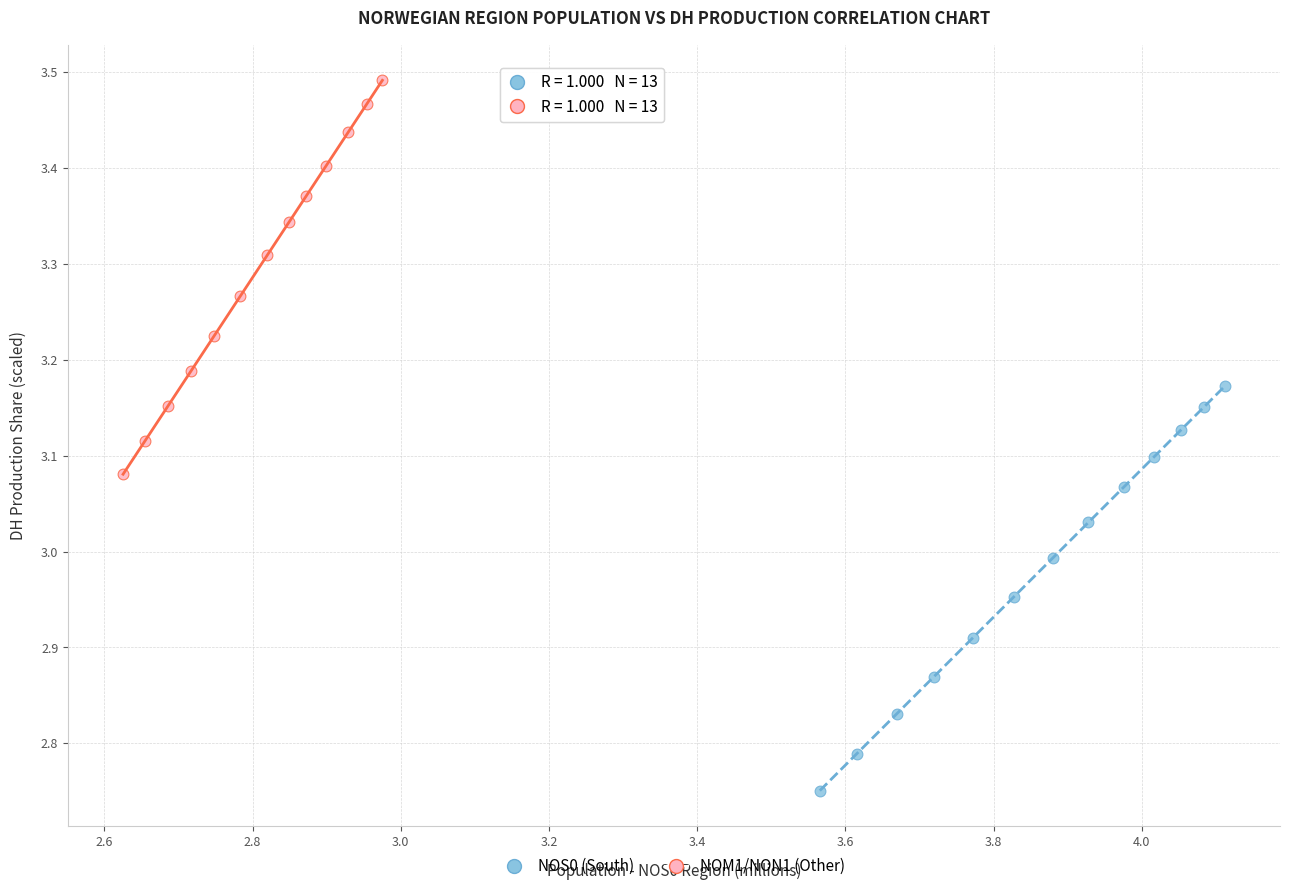

Which series reaches the maximum Y coordinate?

NOM1/NON1 (Other)